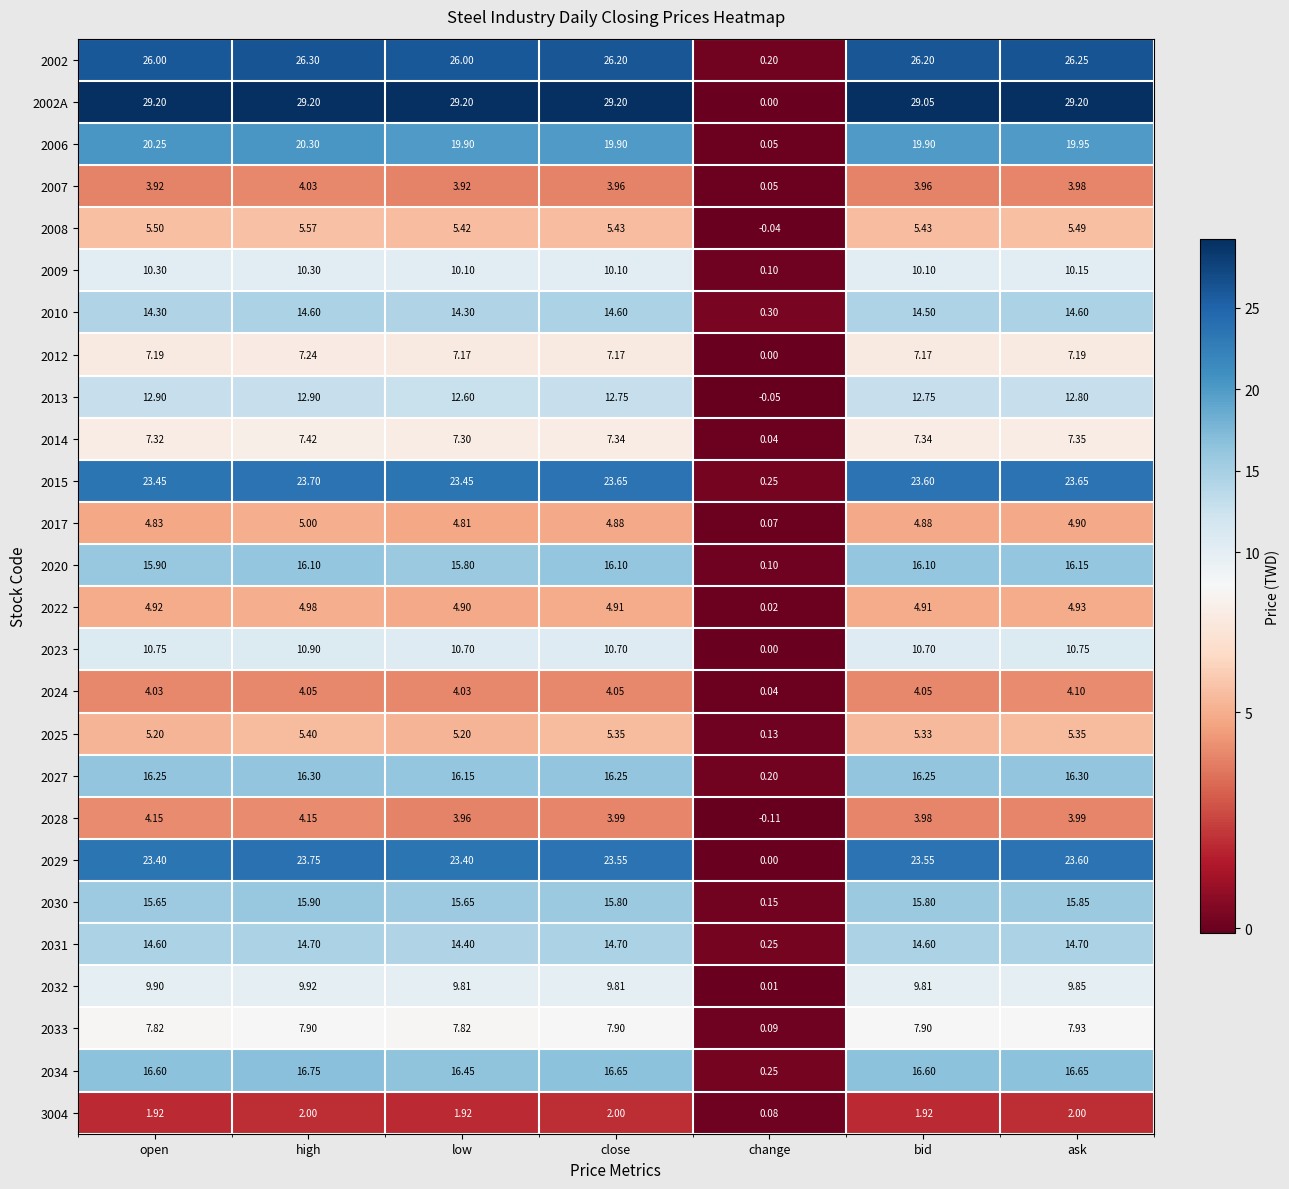

Which category has the lowest value across all series?

change